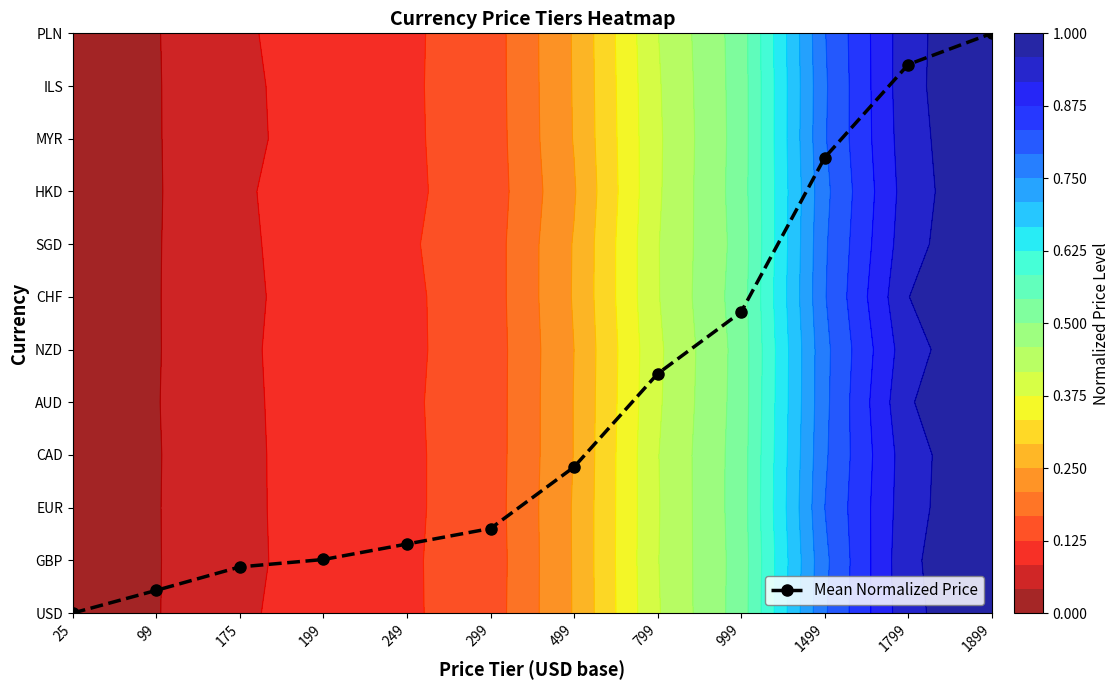

What is the sum of all values?

48.3